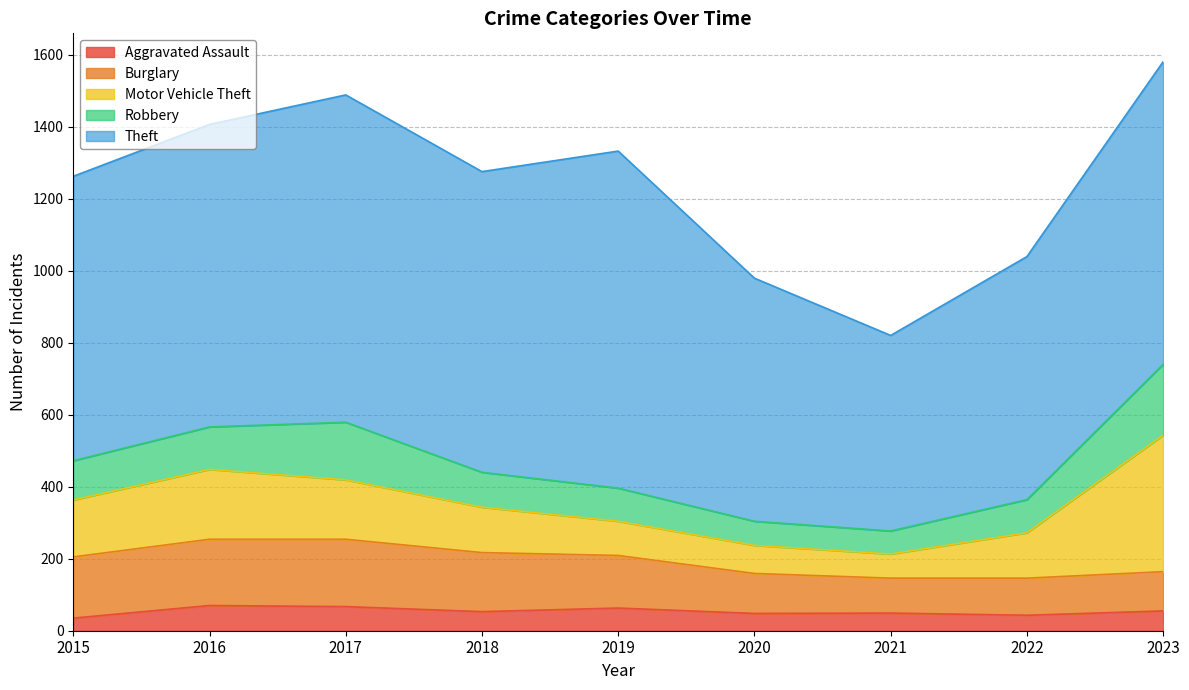

Which series has the largest total across all categories?

Theft